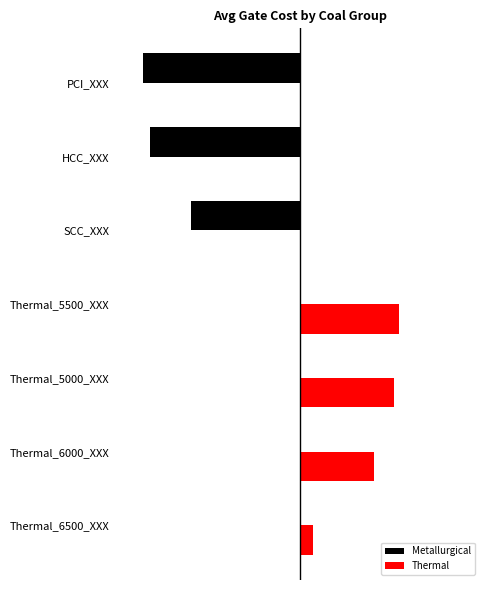

How many data points in Metallurgical are less than 0?

3